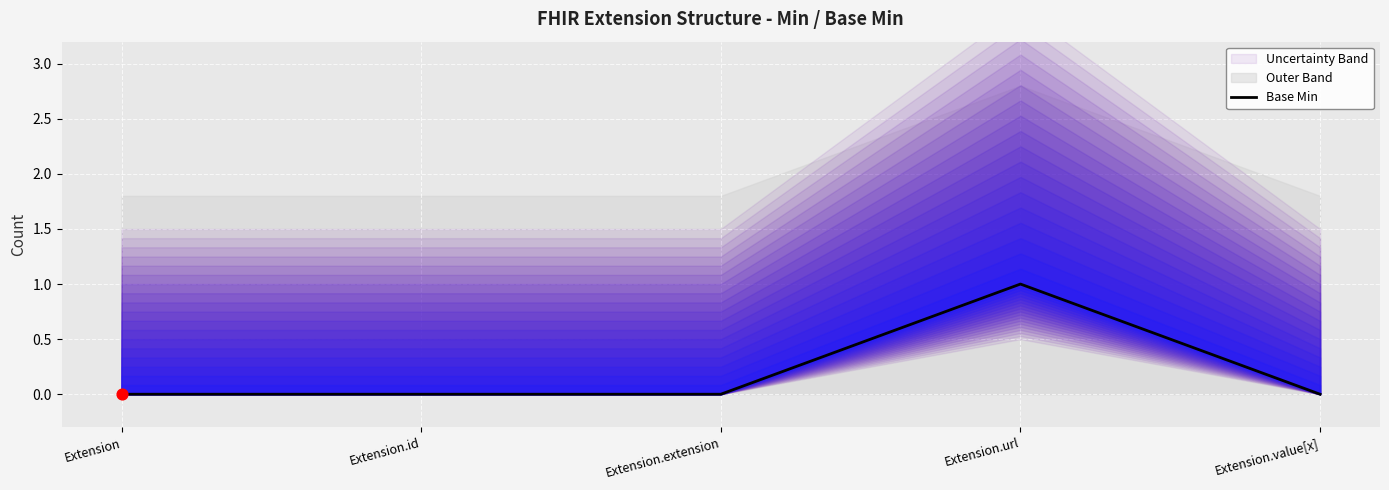

Which has a higher value, Extension.id or Extension.url?

Extension.url